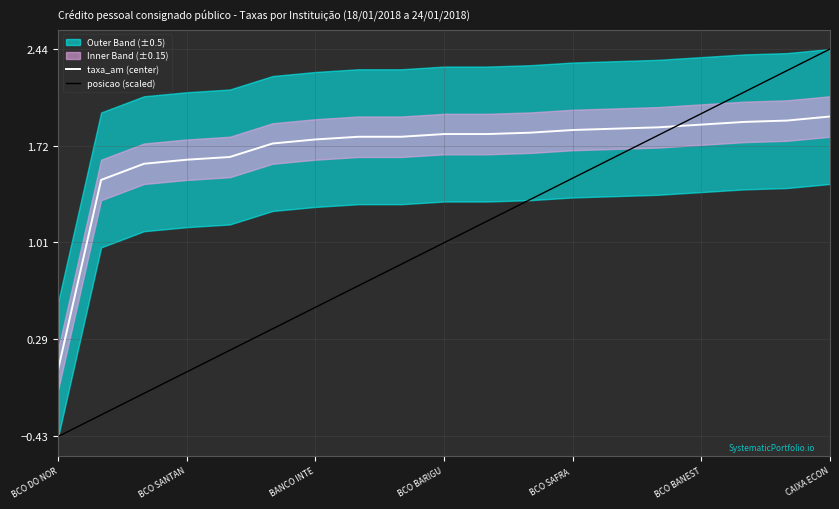

What is the sum of all posicao (scaled) values?

19.1